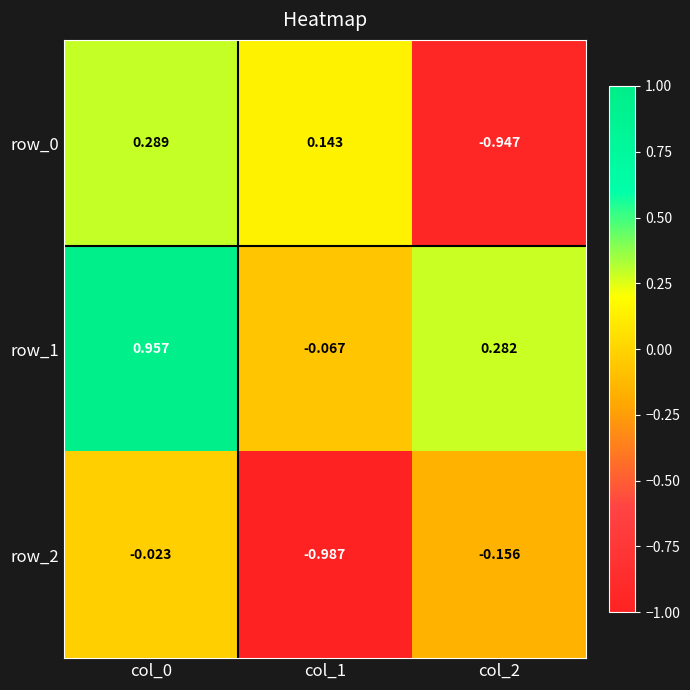

What is the average value of the row_0 series?

-0.2